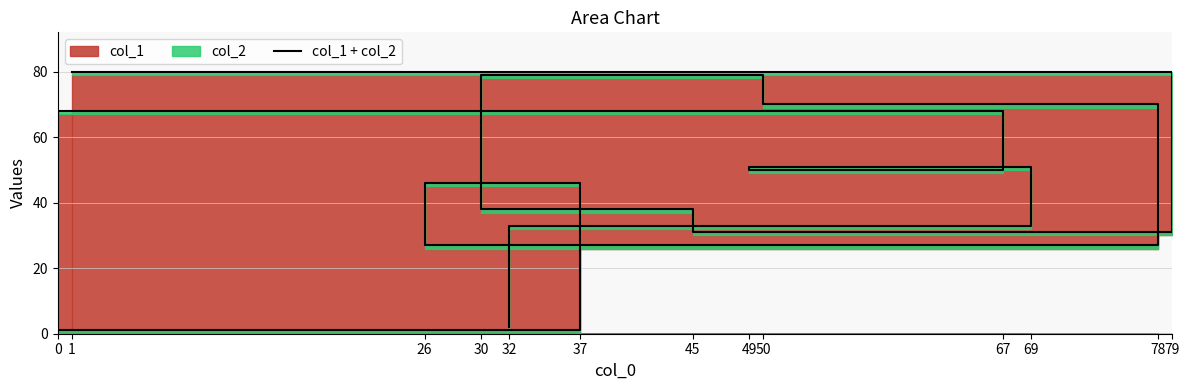

Reading left to right, list all the values displayed in this chart.

80	31	38	79	70	27	46	1	68	50	51	33	2